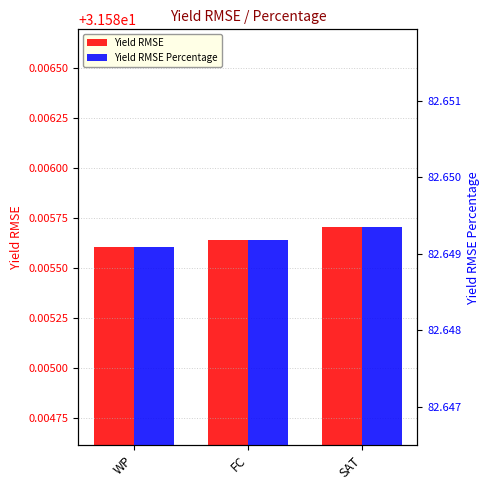

What is the spread (max minus min) of values at SAT?

51.1